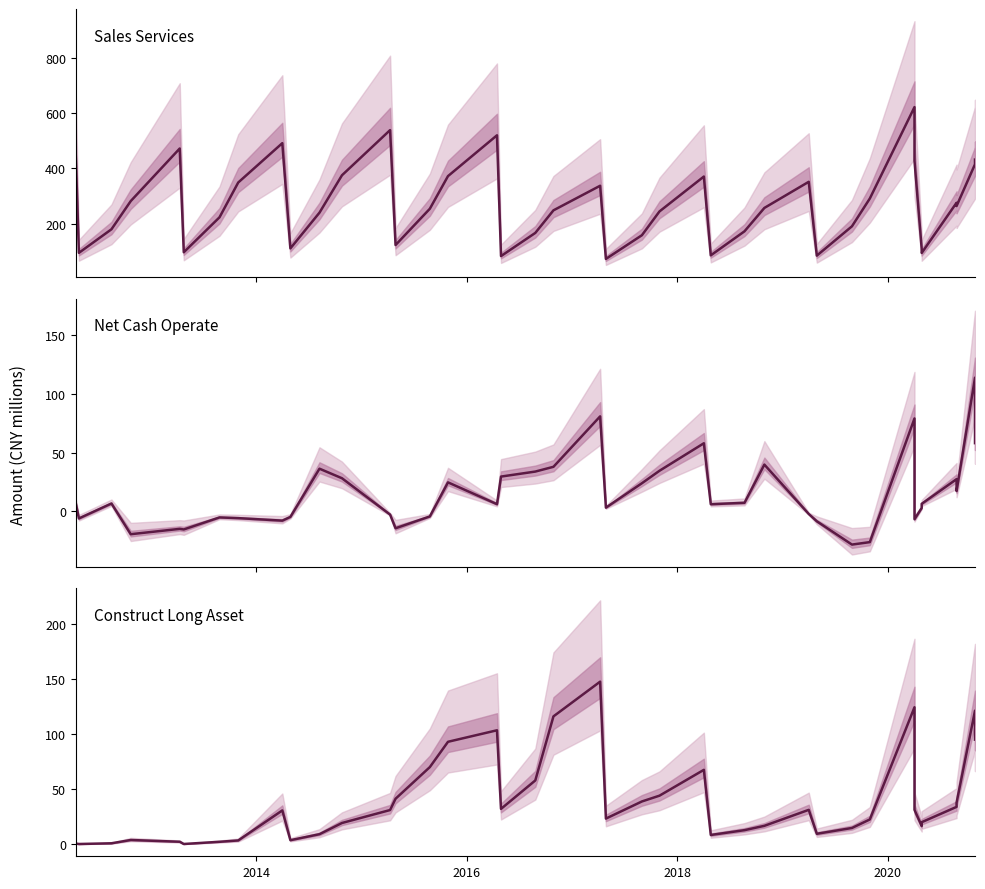

How many lines are shown in the chart?

3